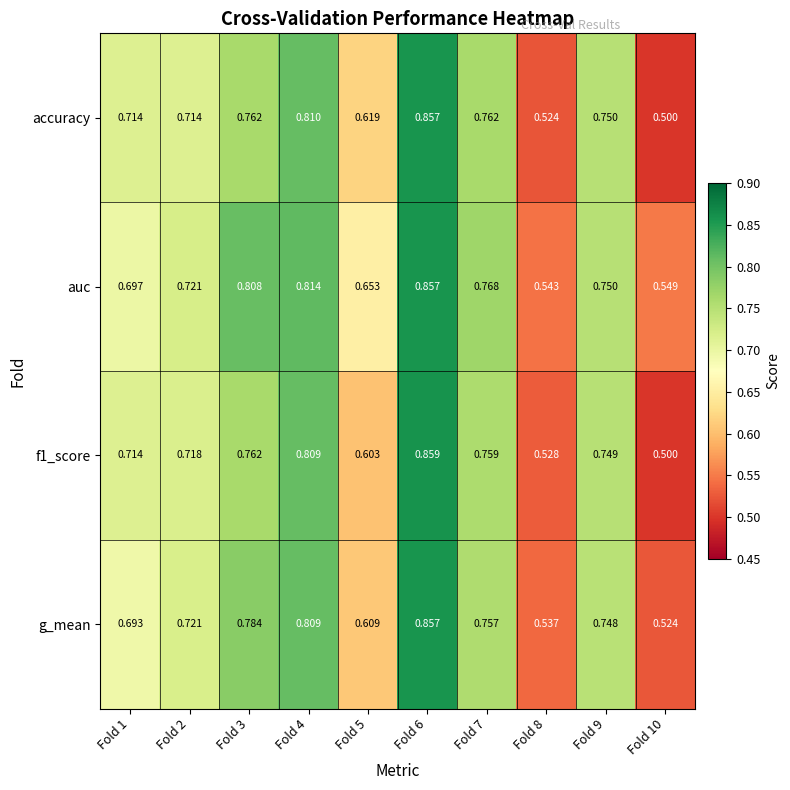

Which series has the widest spread of values?

f1_score